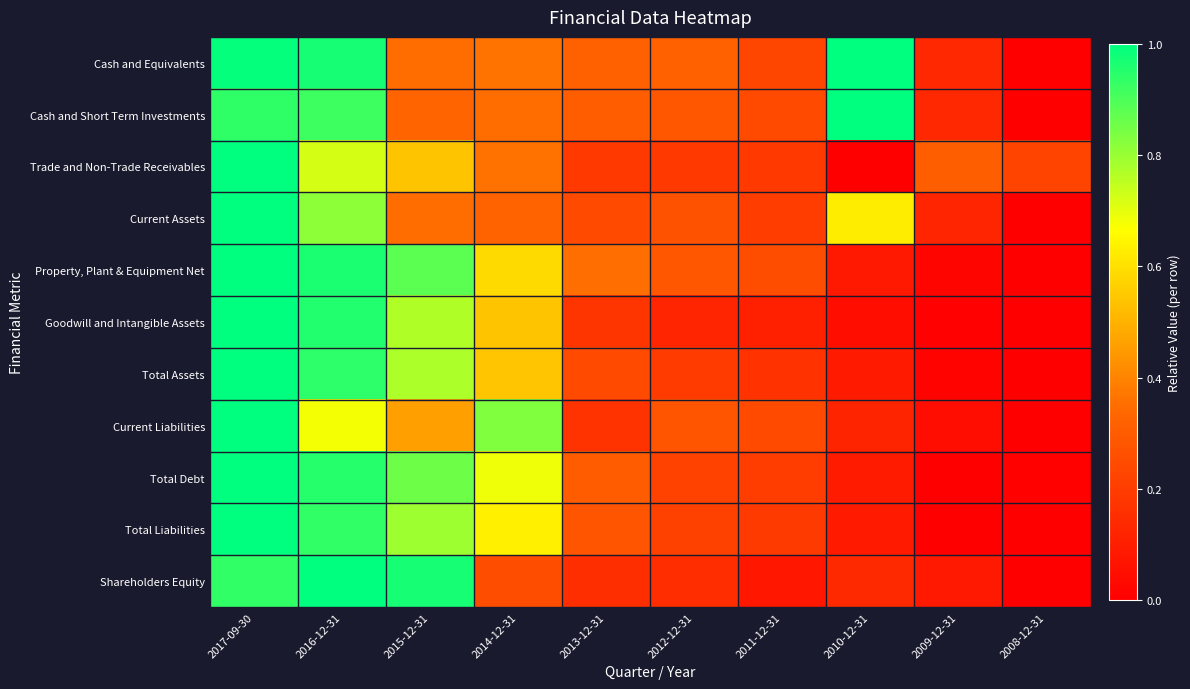

Between 2015-12-31 and 2017-09-30, which is larger?

2017-09-30